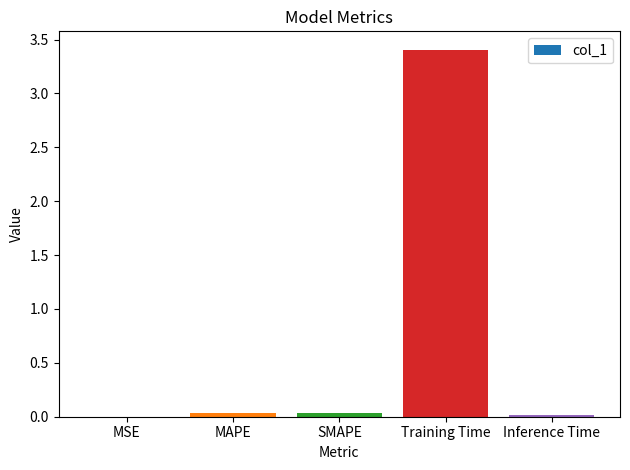

Is it true that the value at Training Time is 0.8?

False